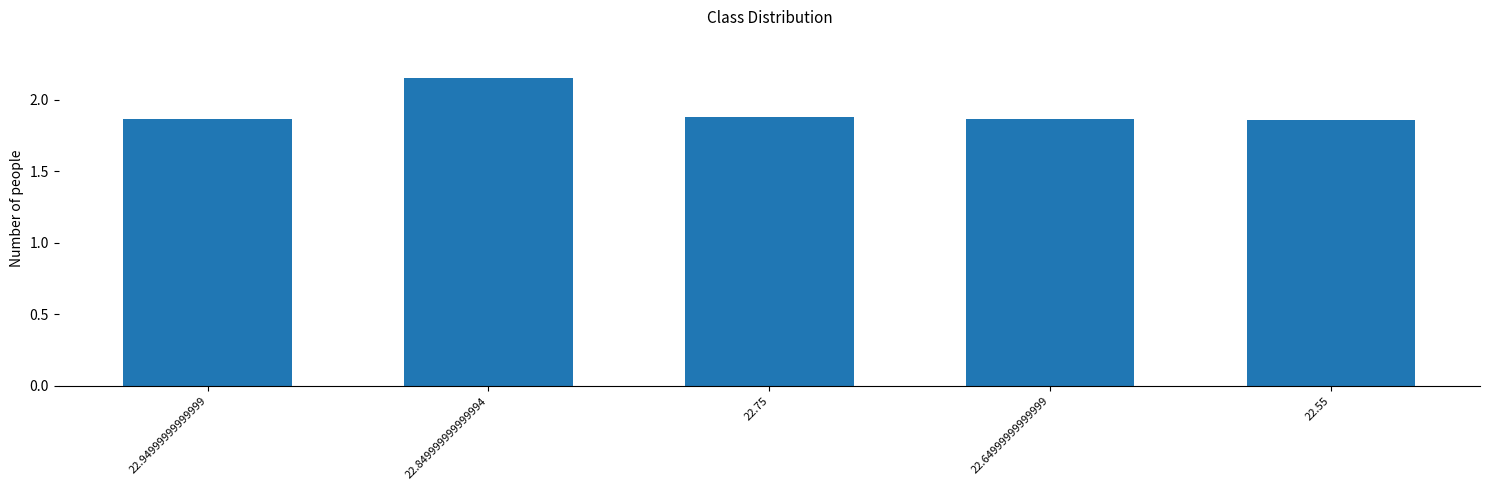

What is the change in value from 22.849999999999994 to 22.55?

-0.3